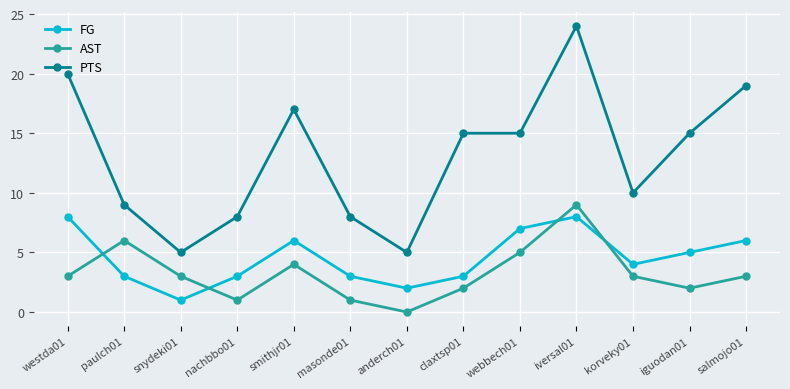

Which series has the largest total across all categories?

PTS